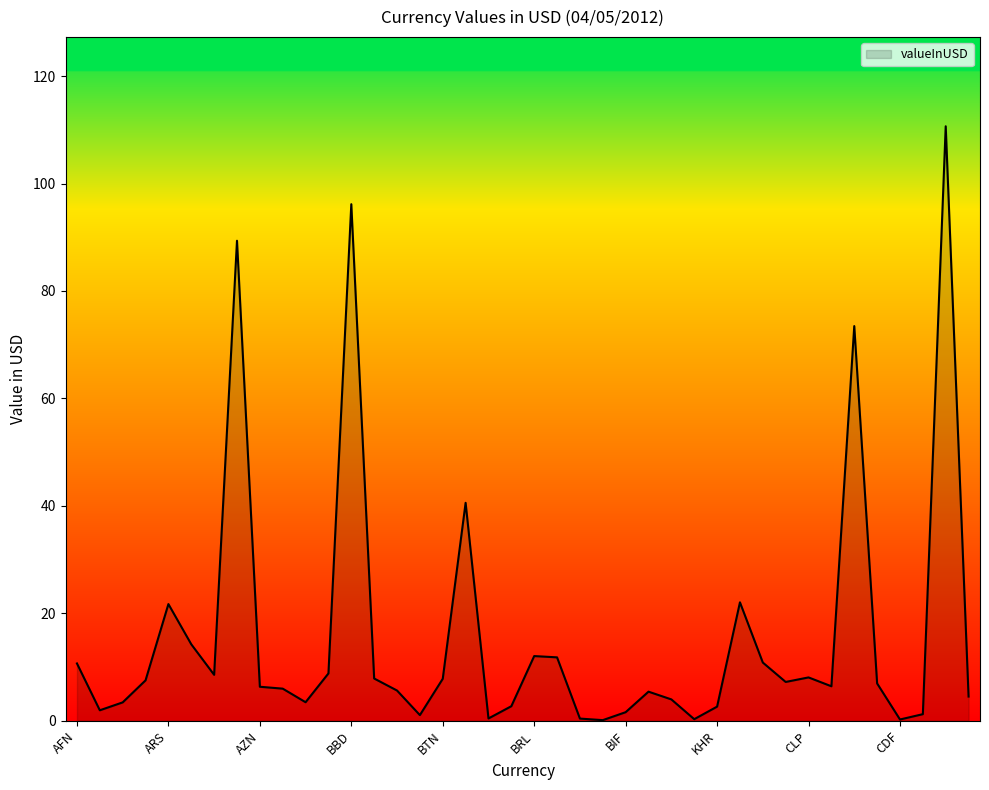

What is the difference between the second highest and second lowest values?

95.9